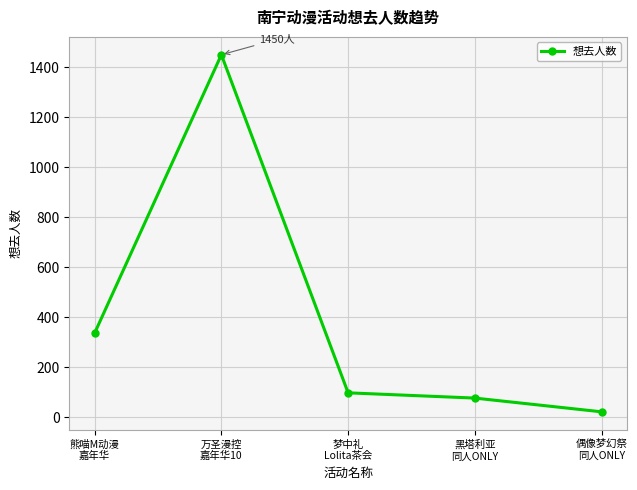

How many categories are shown in the chart?

5